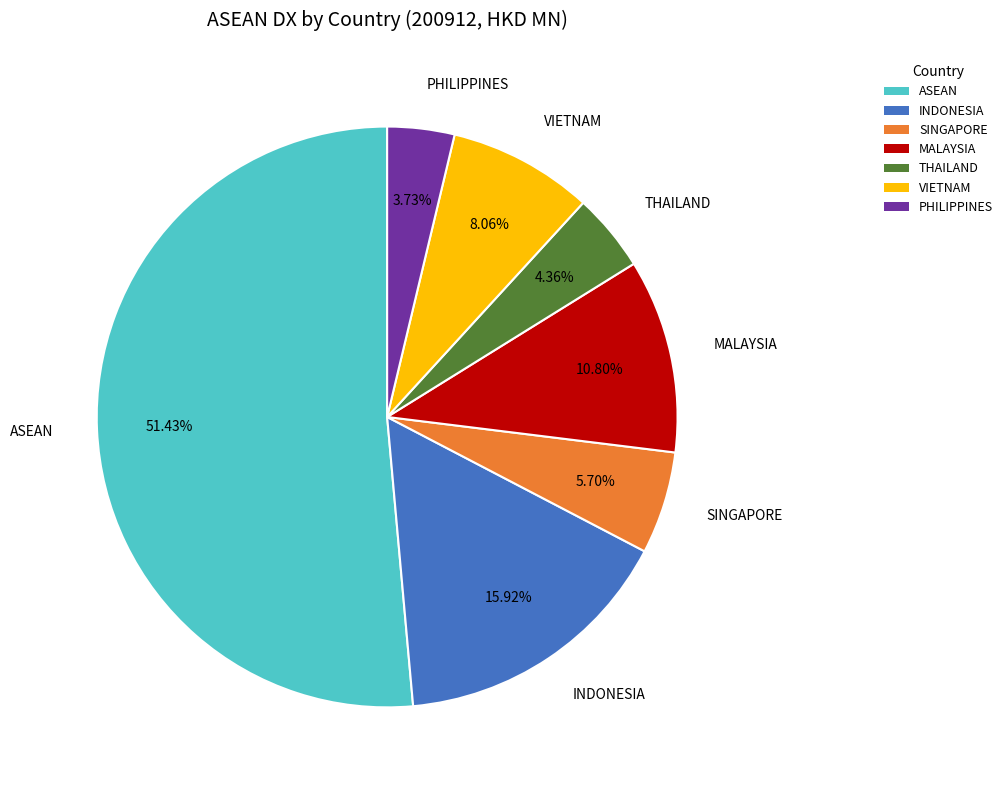

Is it true that PHILIPPINES is 4% of the pie?

True